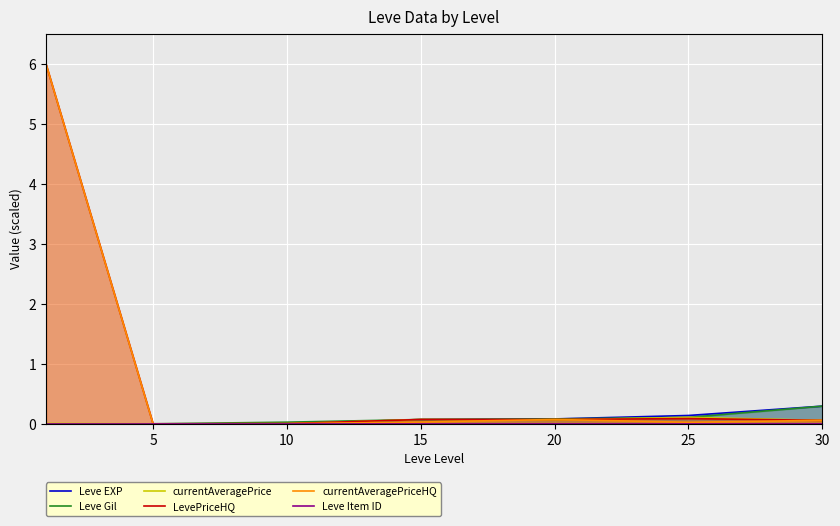

Does the chart display data point markers on the line(s)?

No